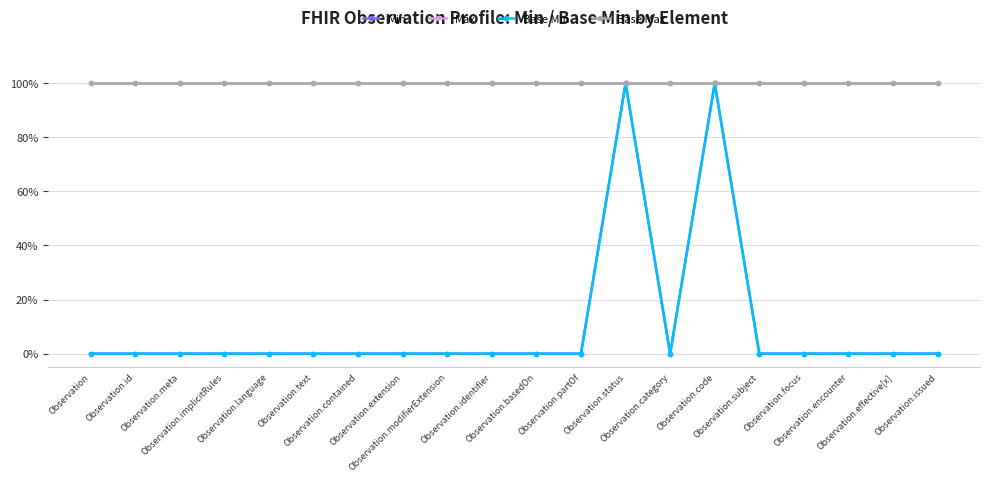

Is the value of Min at Observation.category greater than the value of Base Max at Observation.contained?

No